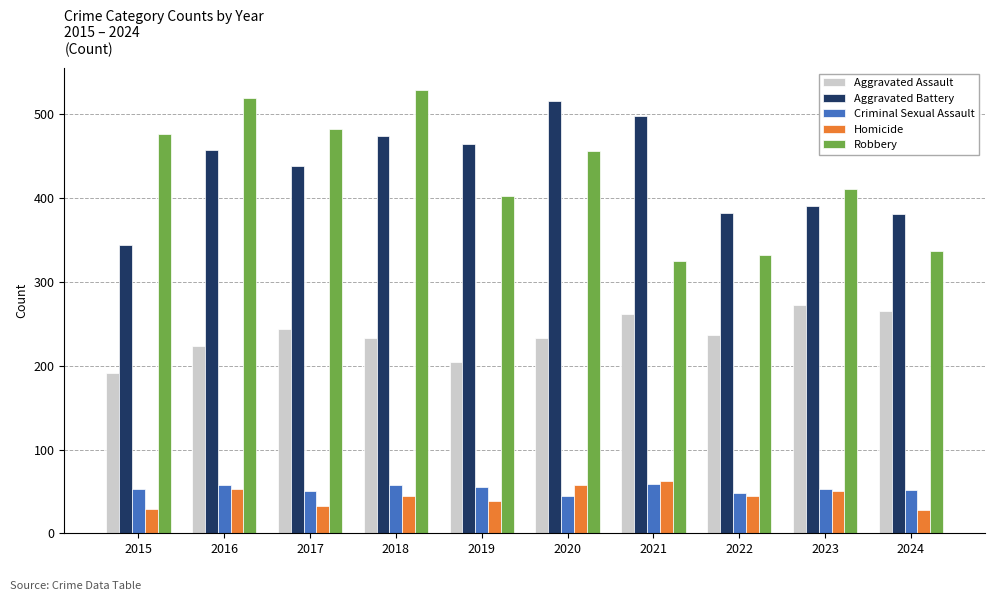

What is the average value of the Criminal Sexual Assault series?

53